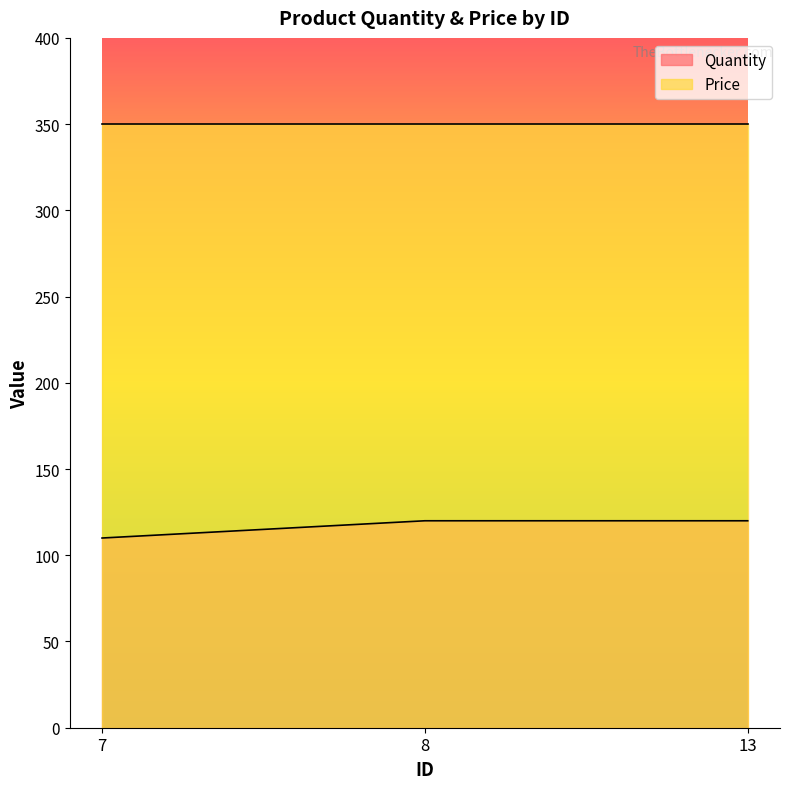

Between 7 and 8, which is larger?

8